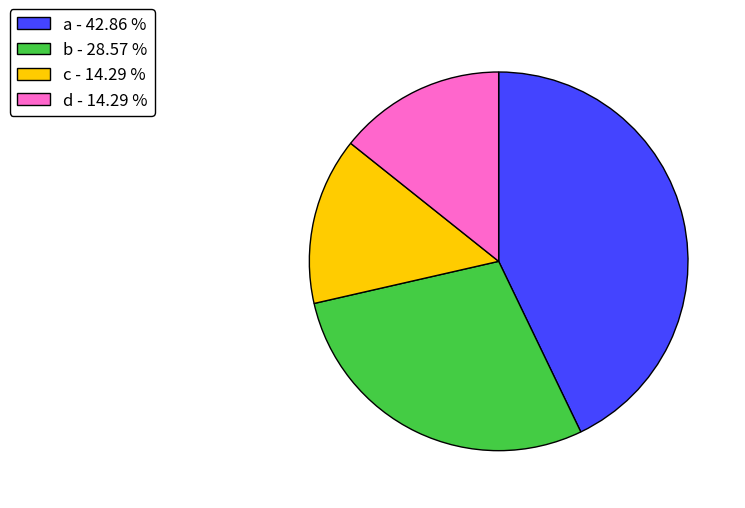

True or false: a accounts for 55% of the total.

False